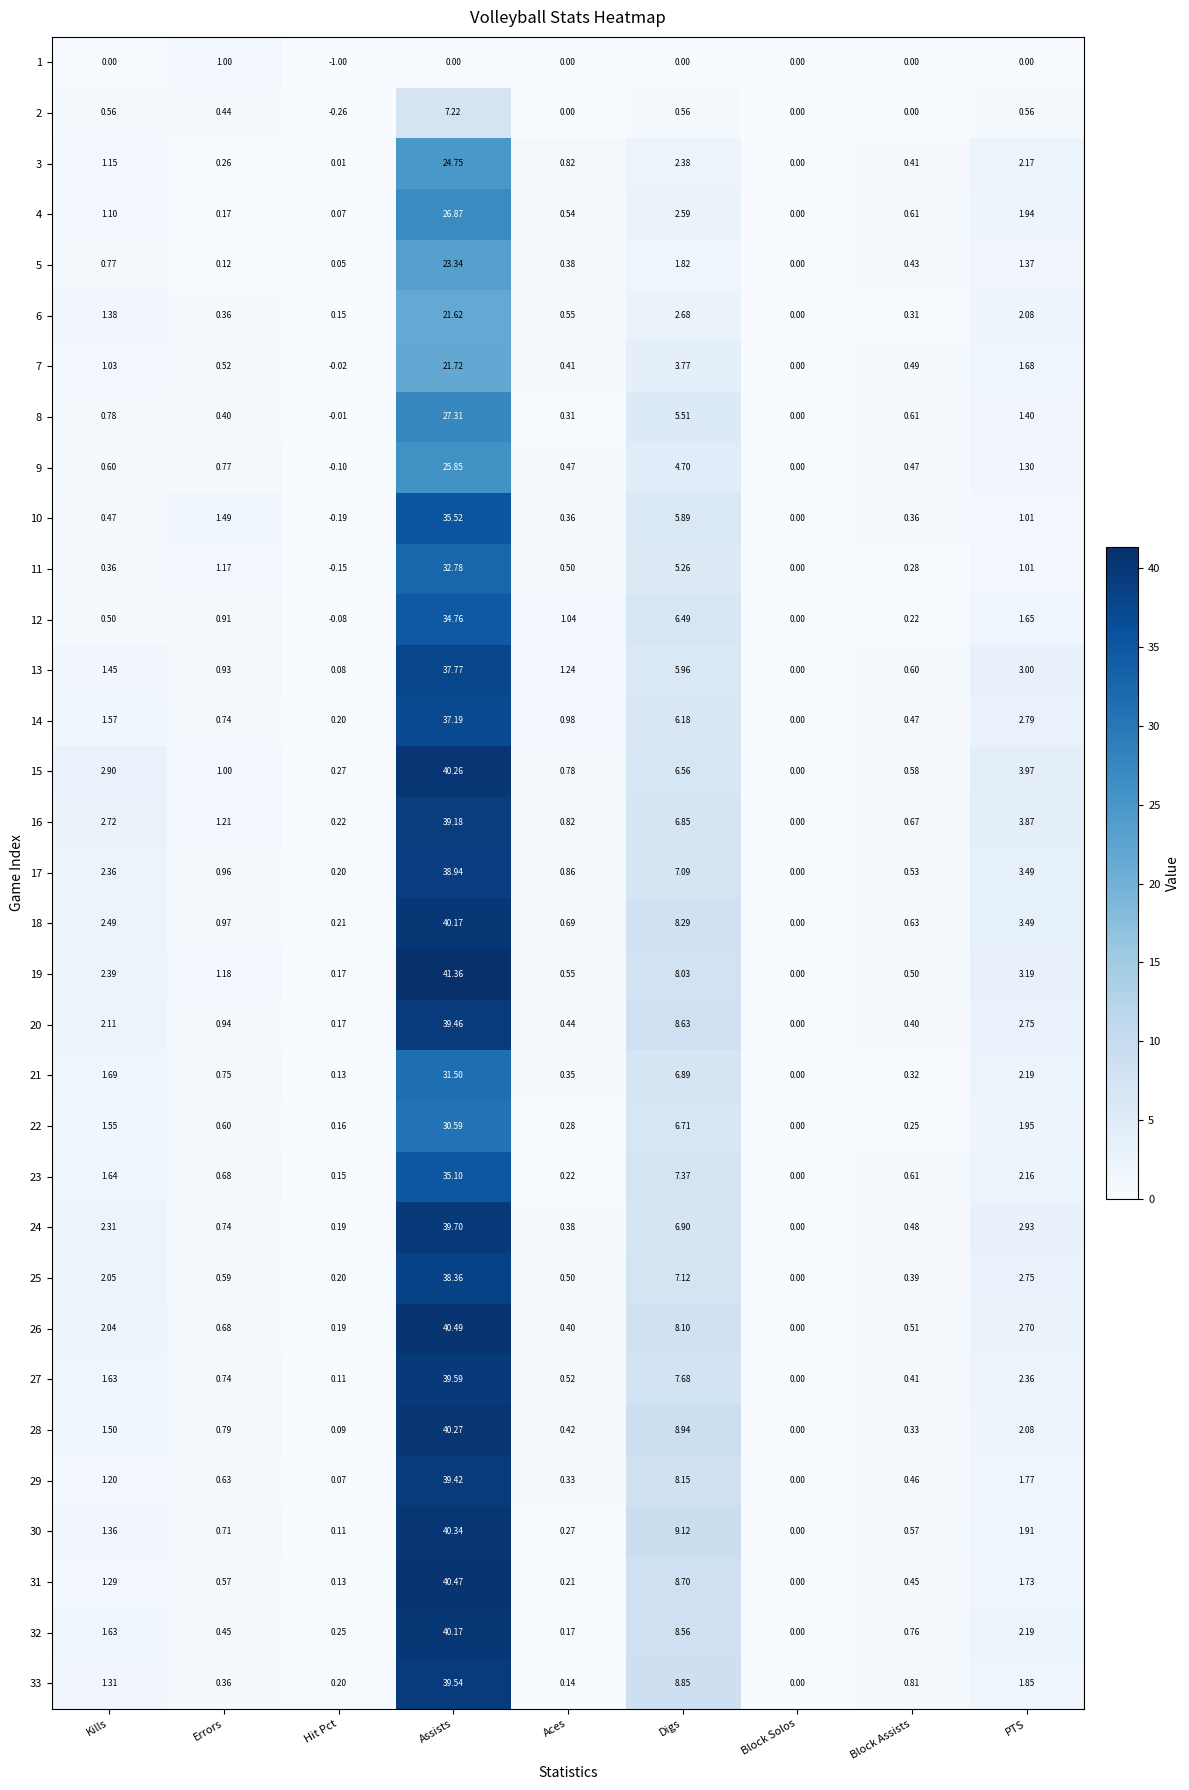

At which label is 31 closest to 20?

Digs